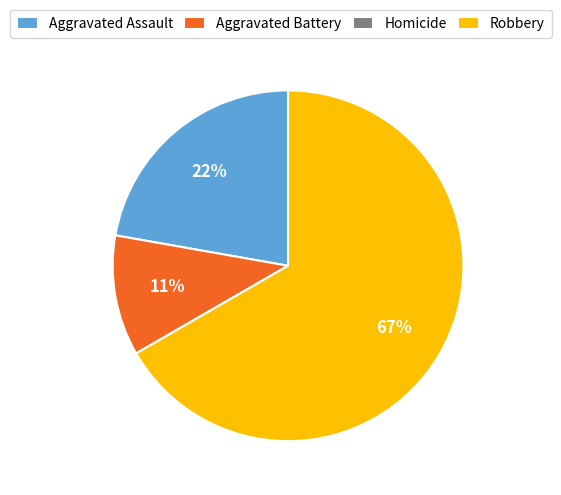

To the nearest percent, what is the combined percentage of Robbery and Aggravated Battery?

78%